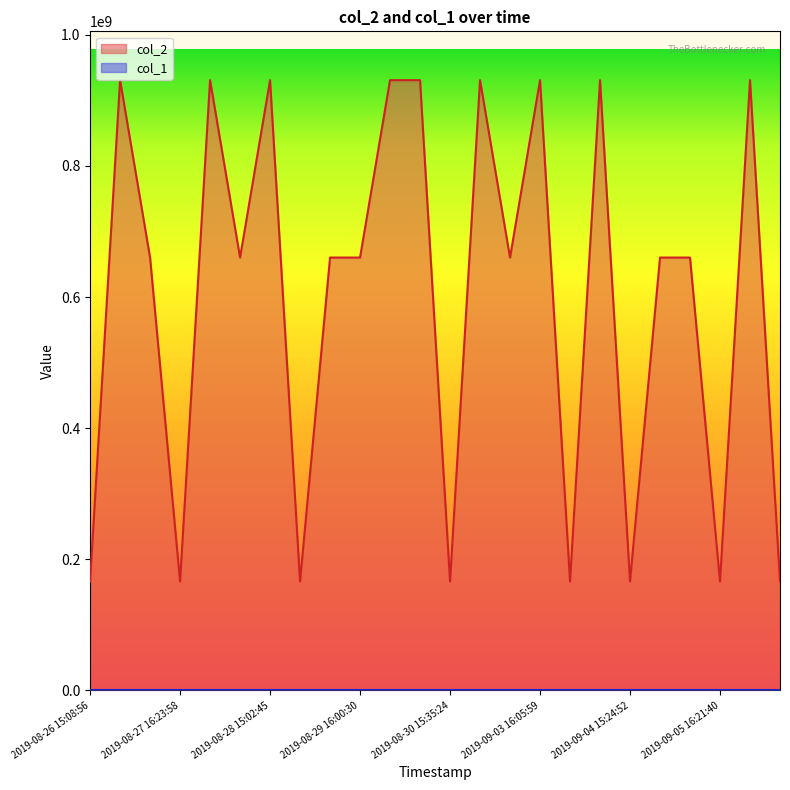

True or false: col_2 has a value of 274142026 at 2019-08-29 16:20:05.

False